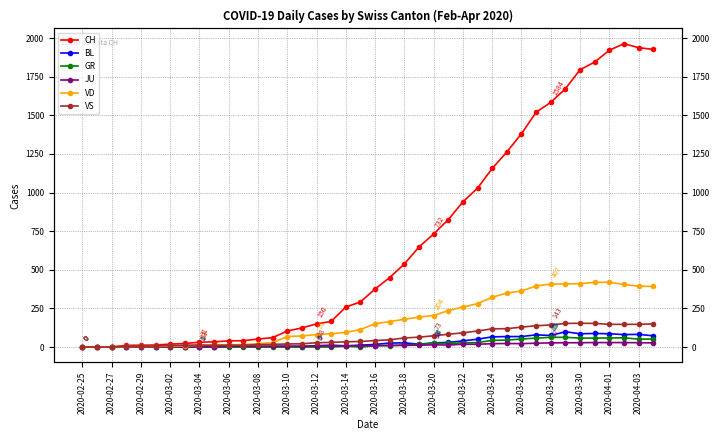

How many interior local valleys does the VS series have?

1